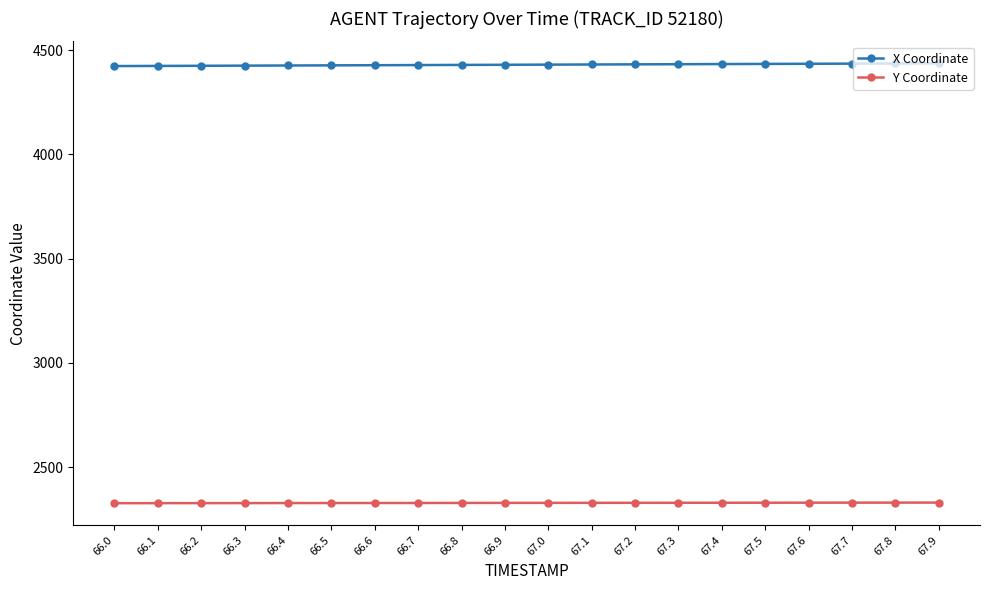

The value of X Coordinate at 66.5 is 7047.6. True or false?

False